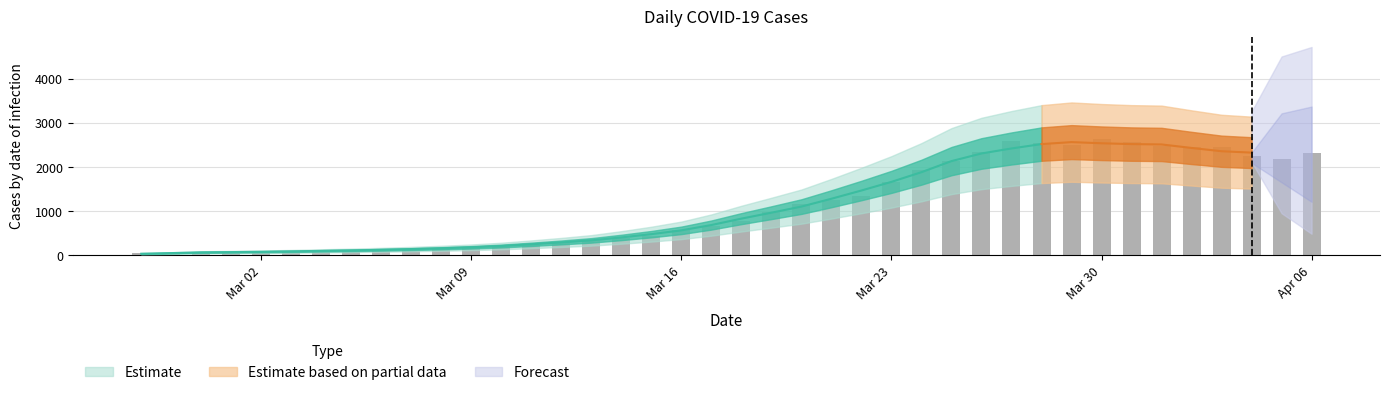

Is it true that the value at 2020-04-04 is 752?

False